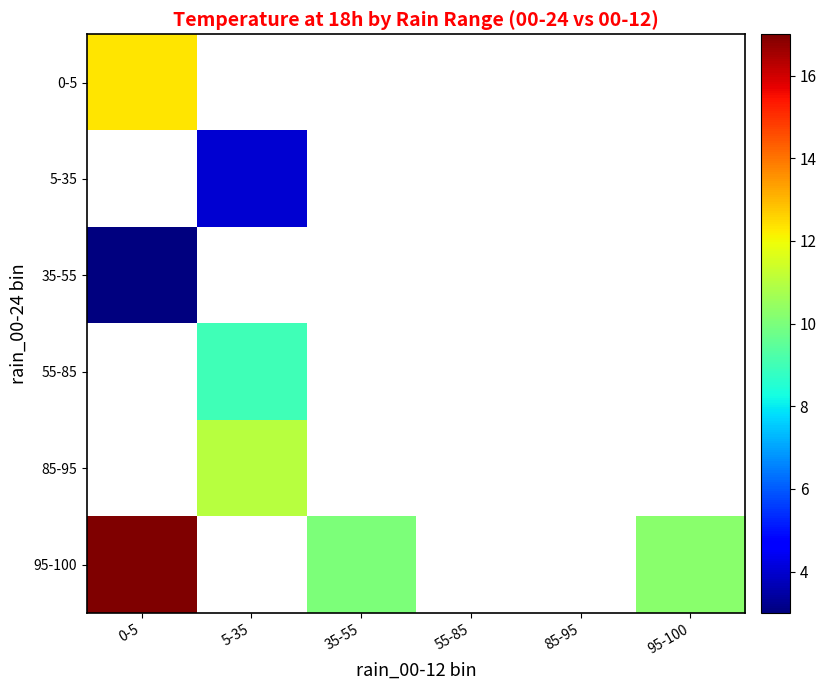

Count the number of data series in this chart.

6